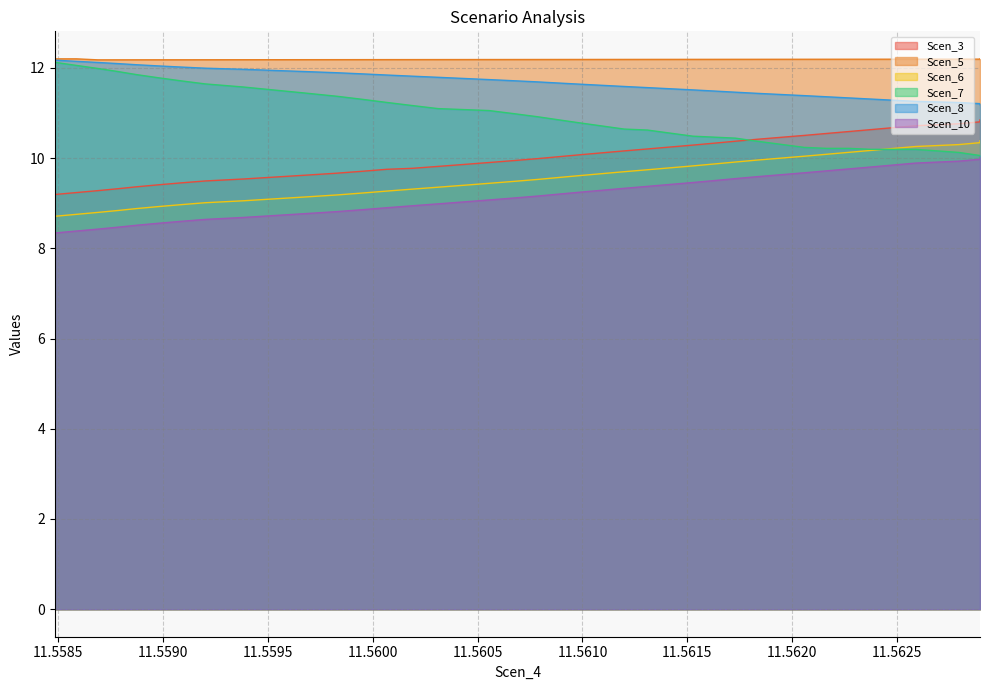

The value of Scen_7 at 11.558587285352008 is 5.1. True or false?

False